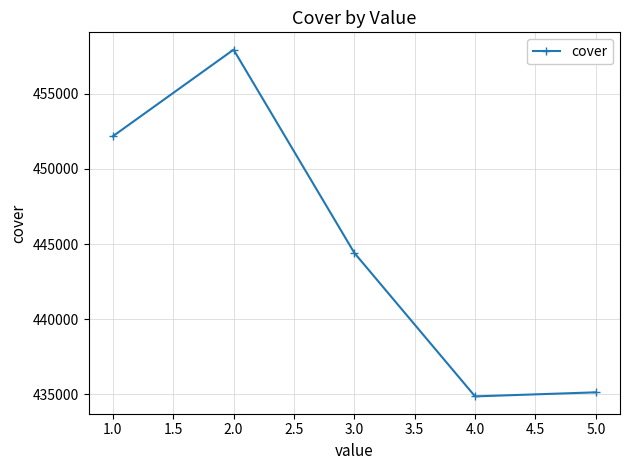

What is the sum of all values?

2224528